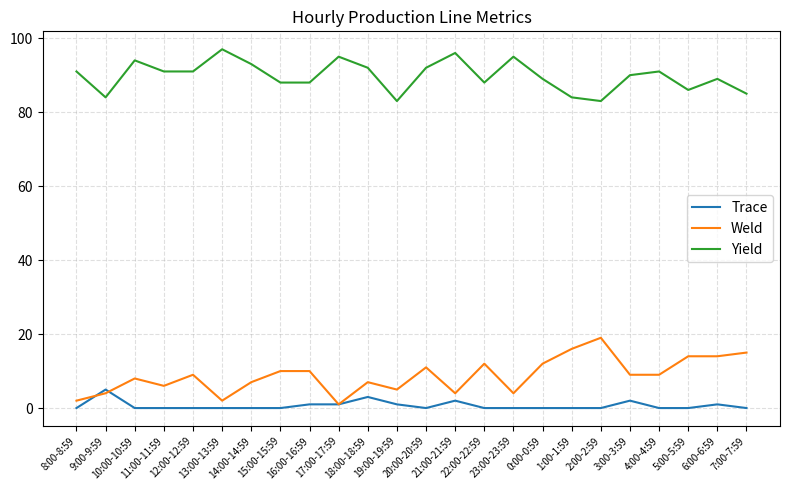

What is the spread (max minus min) of values at 17:00-17:59?

94